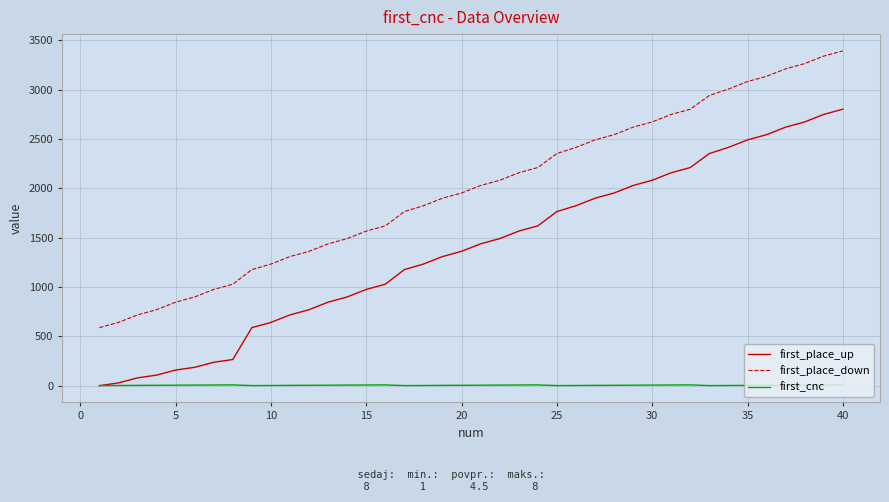

What is the maximum value shown in the chart?

3392